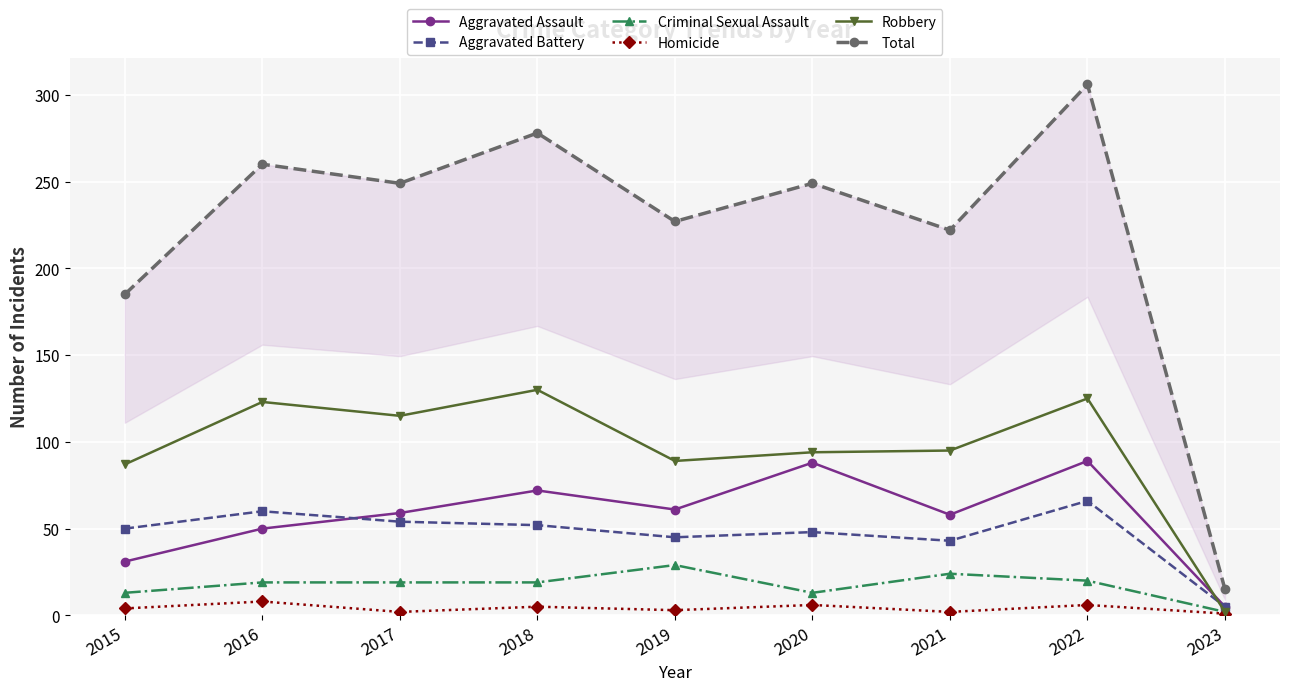

Reading left to right, what are all the values shown in this chart?

Aggravated Assault: 31	50	59	72	61	88	58	89	5
Aggravated Battery: 50	60	54	52	45	48	43	66	5
Criminal Sexual Assault: 13	19	19	19	29	13	24	20	2
Homicide: 4	8	2	5	3	6	2	6	1
Robbery: 87	123	115	130	89	94	95	125	2
Total: 185	260	249	278	227	249	222	306	15